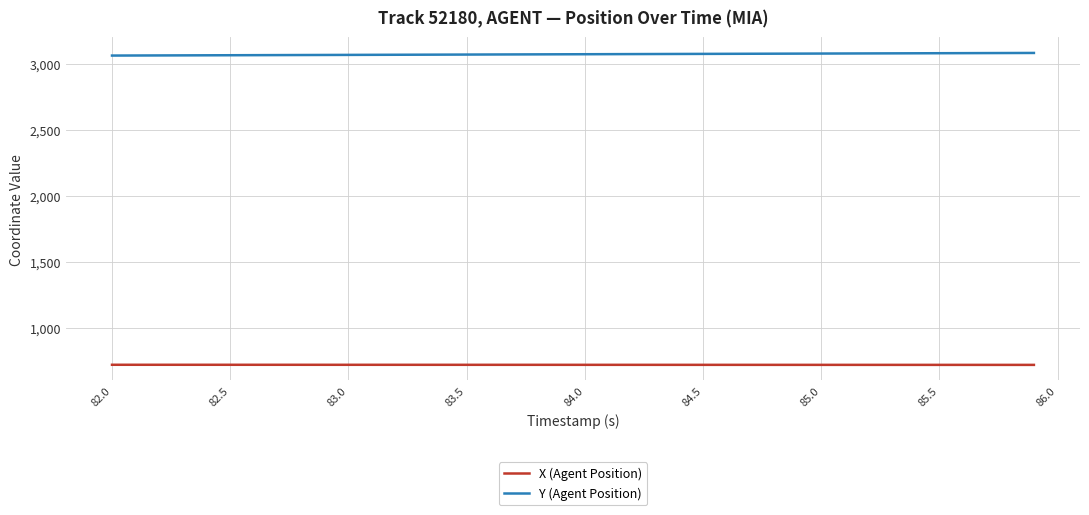

True or false: X (Agent Position) and Y (Agent Position) intersect in this chart.

False